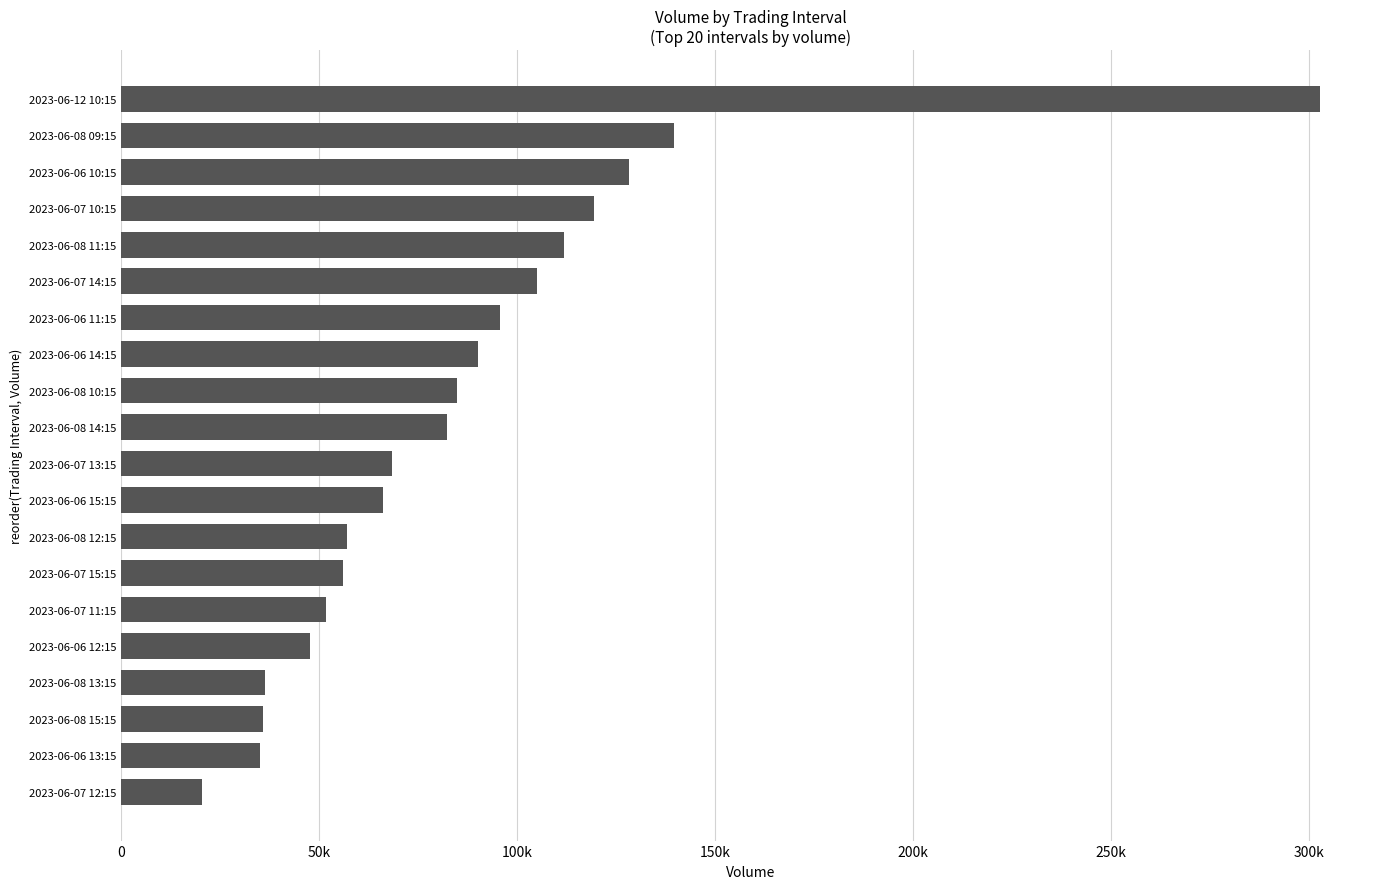

What is the smallest value displayed?

20520